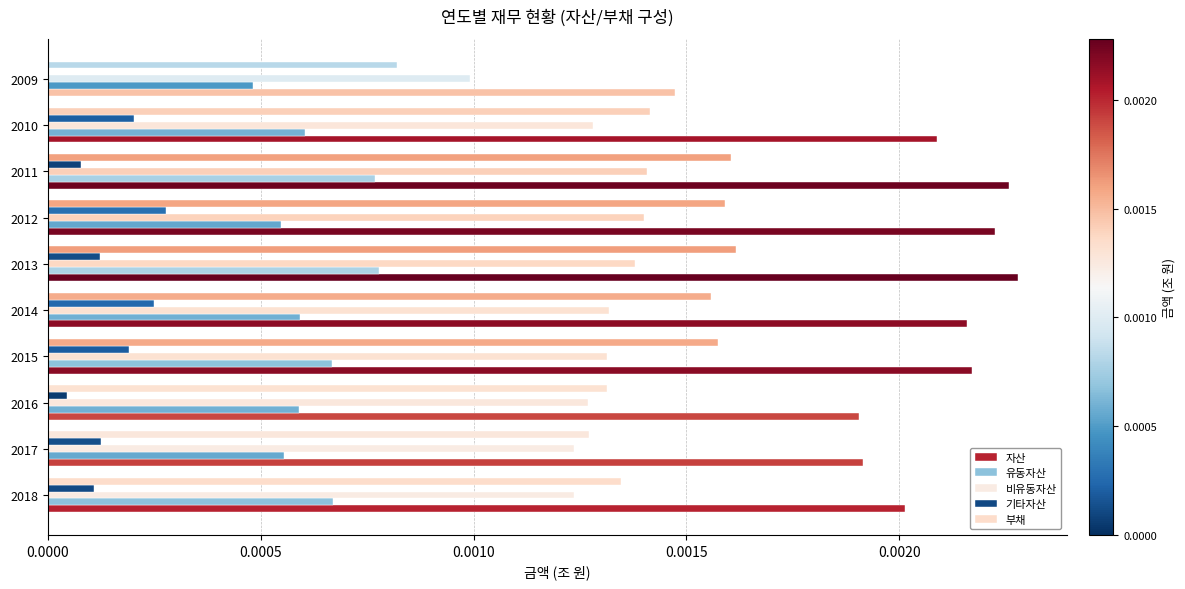

Count the number of categories in the chart.

10